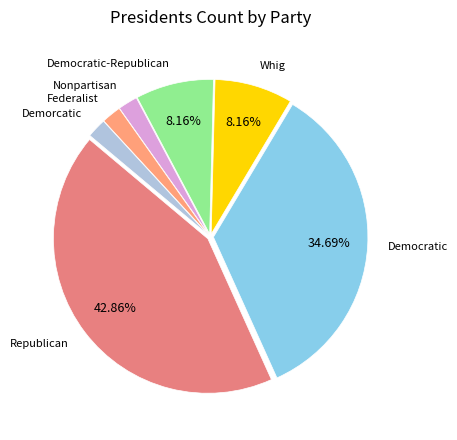

What is the ratio of the value at Federalist to the value at Demorcatic?

1.0